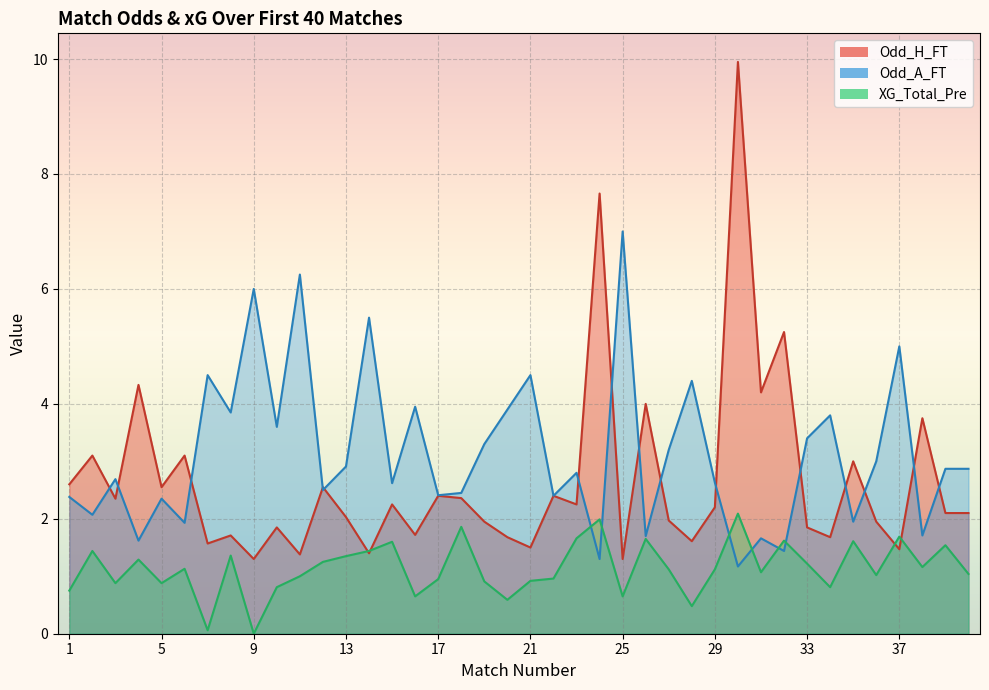

True or false: Odd_H_FT has more than 2 interior local peaks.

True